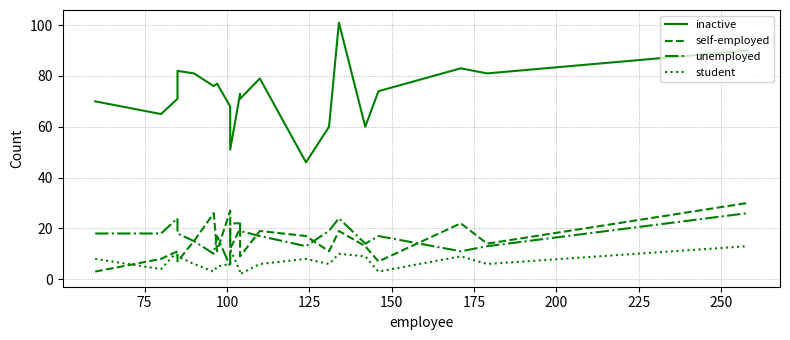

How many lines are shown in the chart?

4